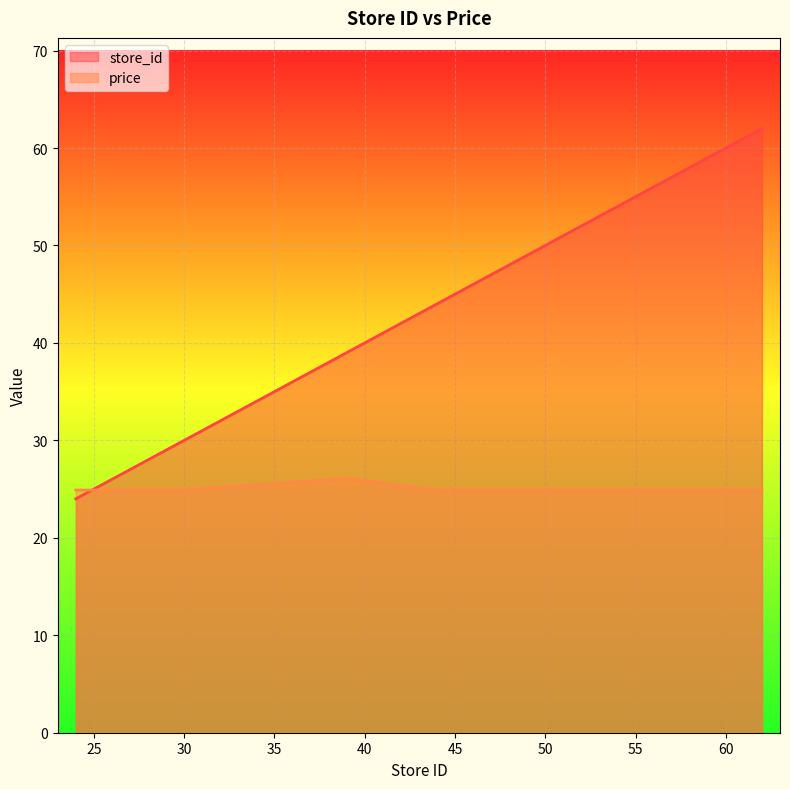

True or false: price has a value of 24.9 at 44.

True